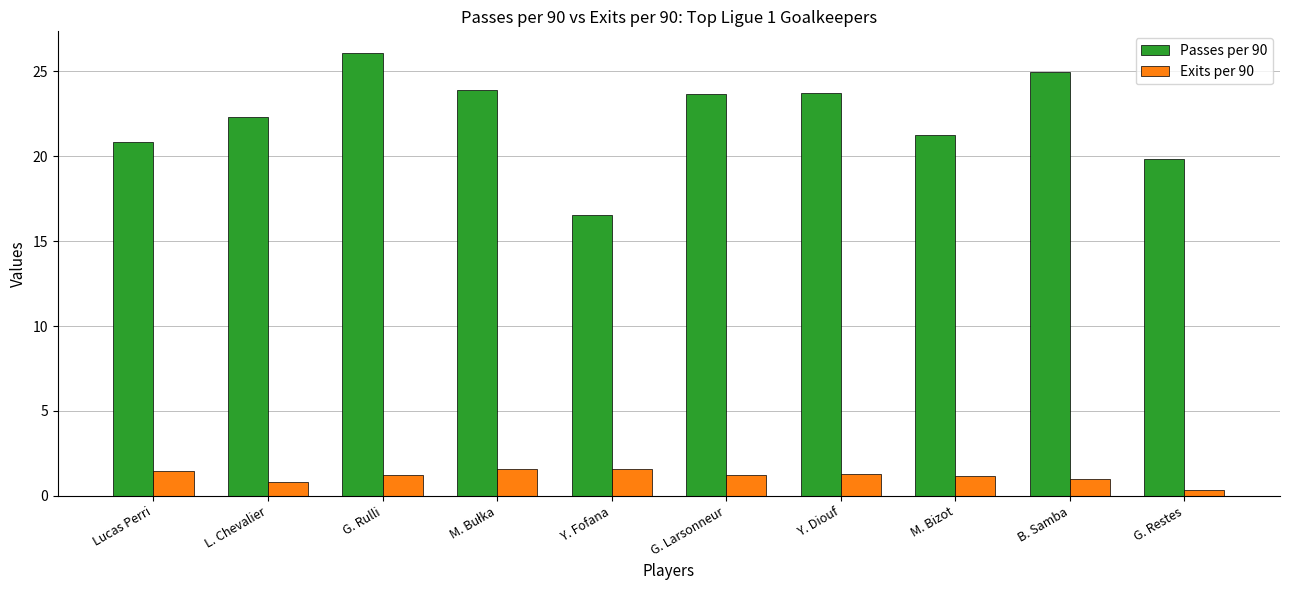

What is the label of the 8th bar from the left?

M. Bizot